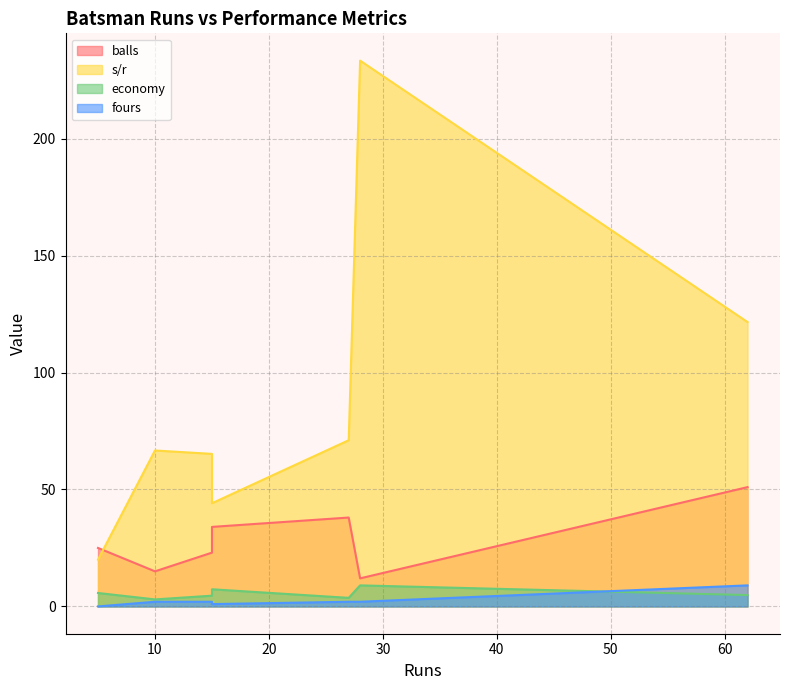

Is it true that economy equals 7.6 at 5?

False